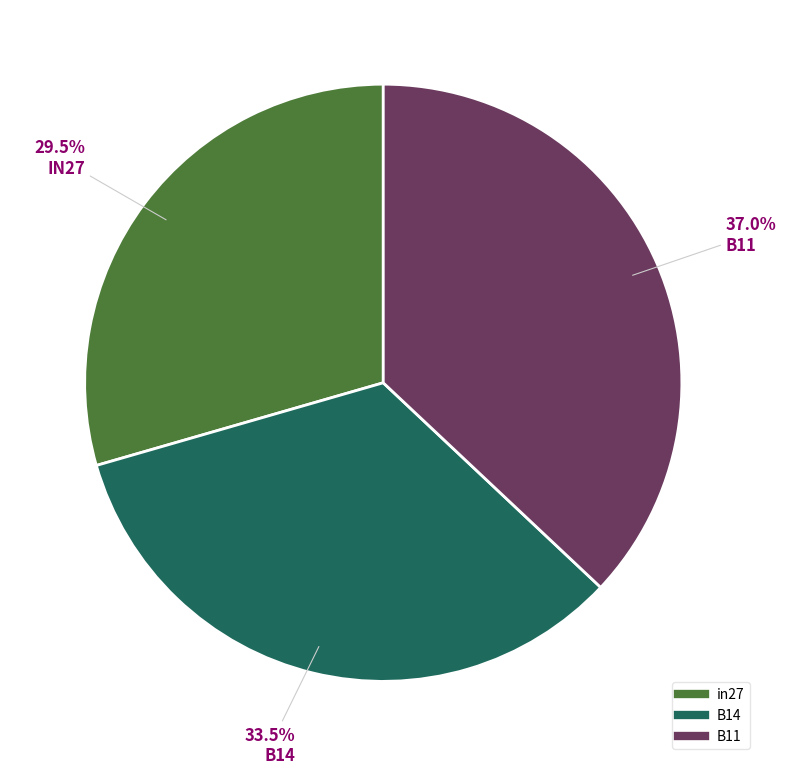

To the nearest percent, what is the average slice percentage?

33%